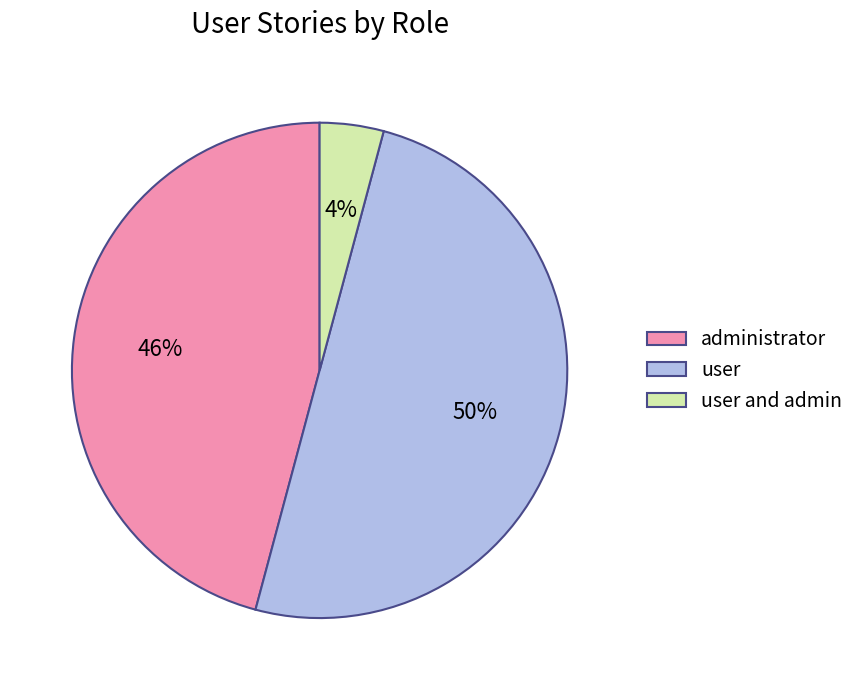

Which category has the biggest portion of the pie?

user